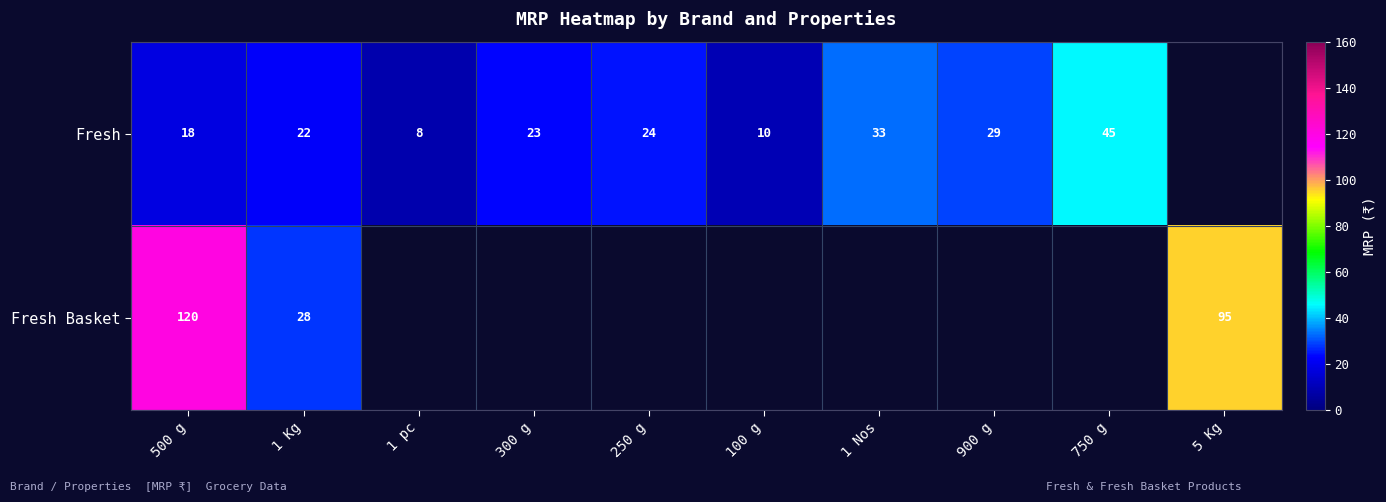

Is the value of Fresh at 1 Nos greater than the value of Fresh Basket at 500 g?

No